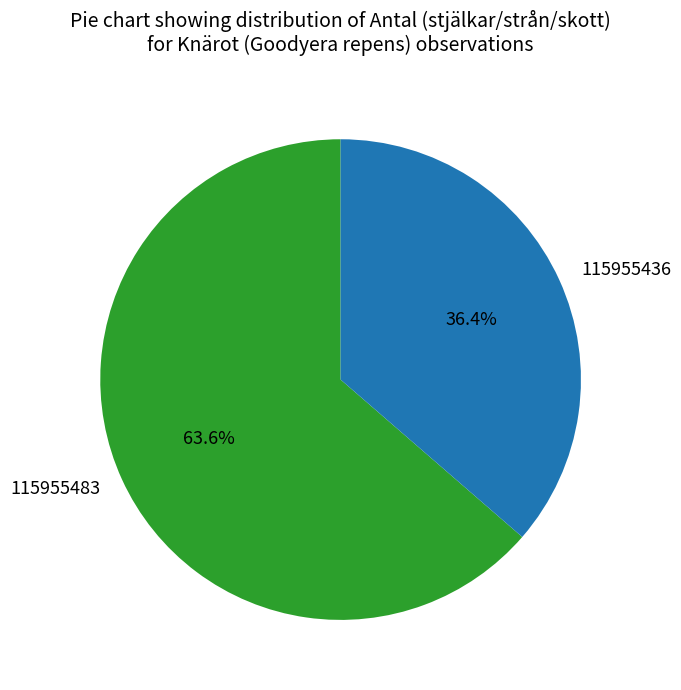

Which category accounts for the majority?

115955483